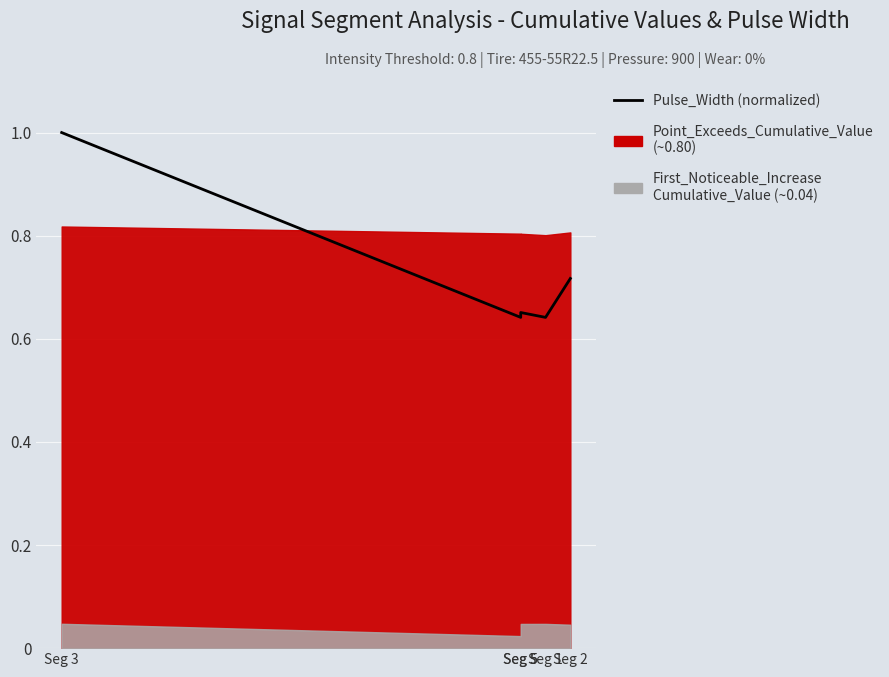

What is the label of the 5th point from the left?

Seg 2